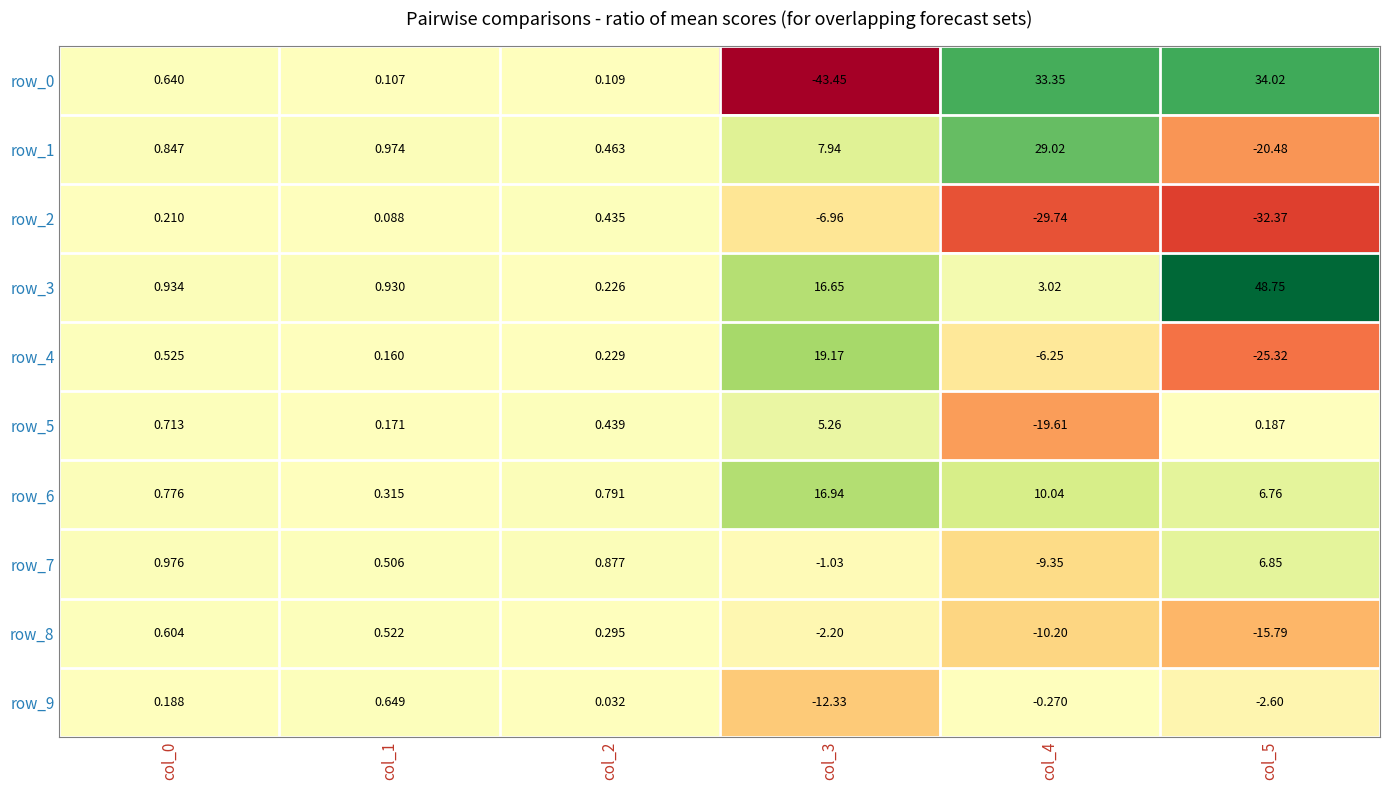

Which label corresponds to the largest value in the chart?

col_5